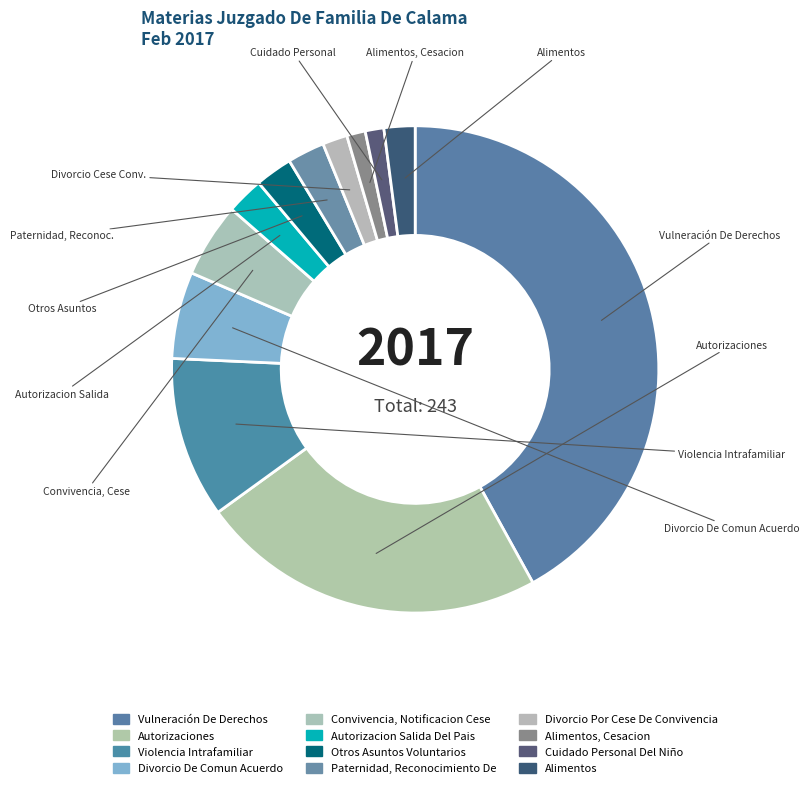

Does Convivencia, Notificacion Cese account for over 50% of the chart?

No